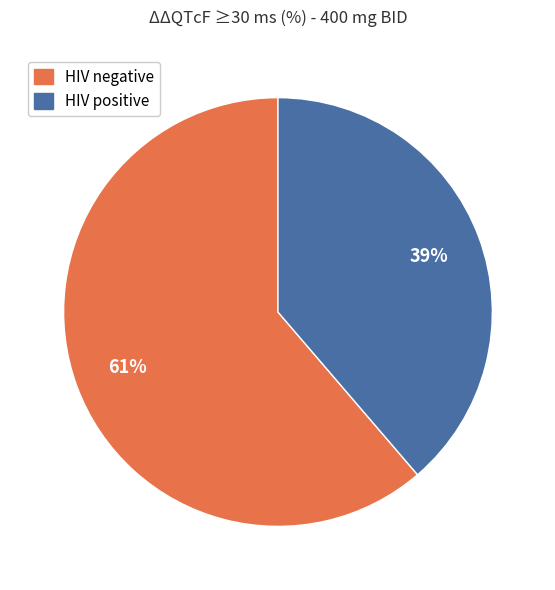

Do HIV positive and HIV negative together represent more than half of the pie?

Yes